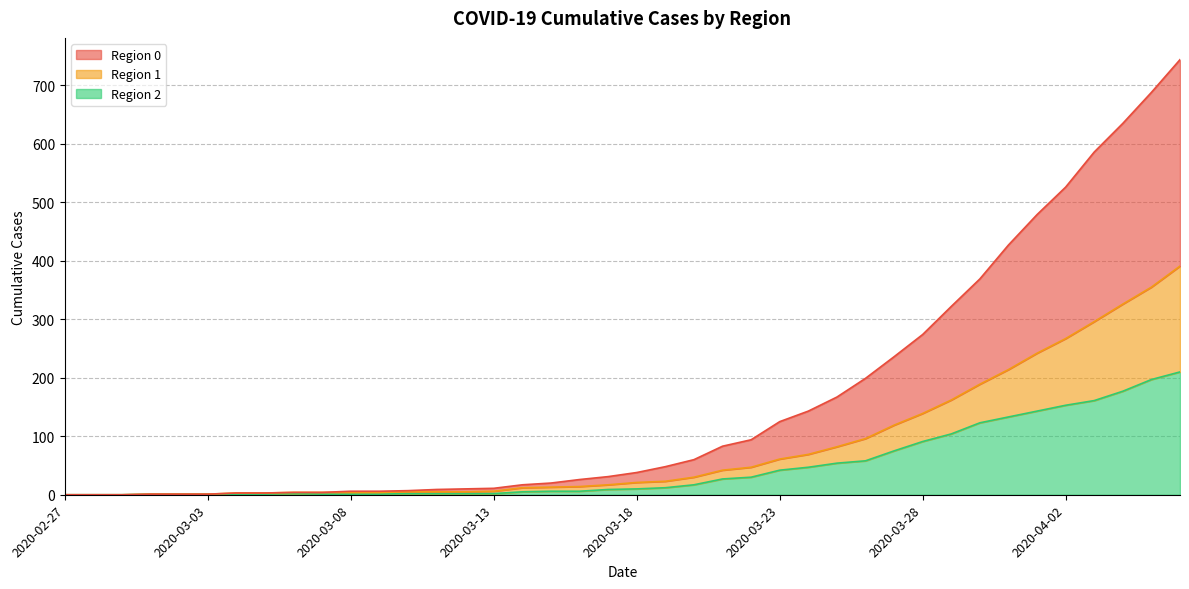

What are all the series names shown in the legend?

0, 1, 2